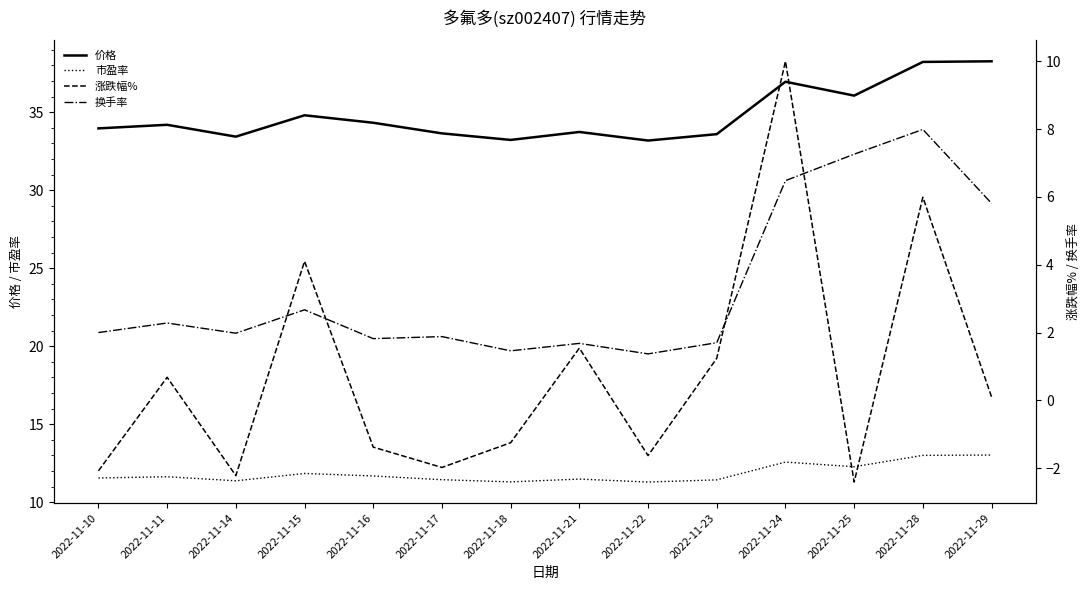

What is the greatest value displayed?

38.3